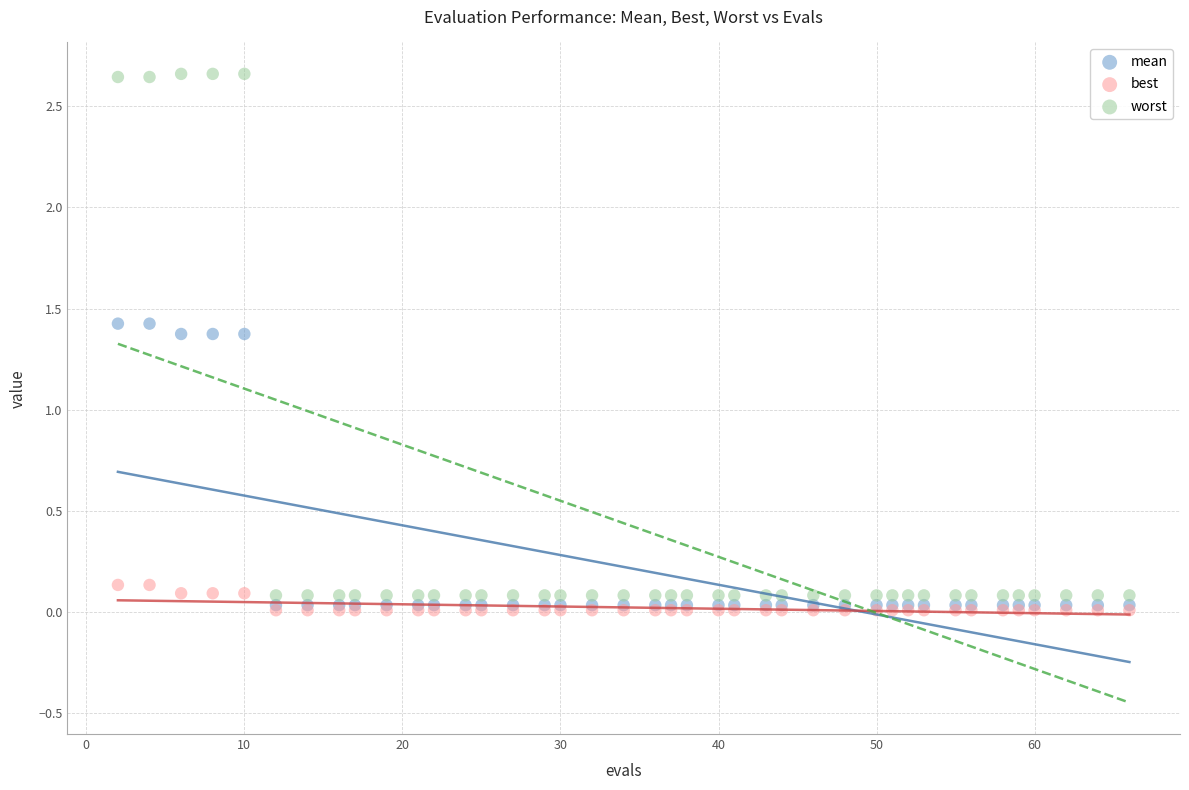

What are all the series names shown in the legend?

mean, best, worst